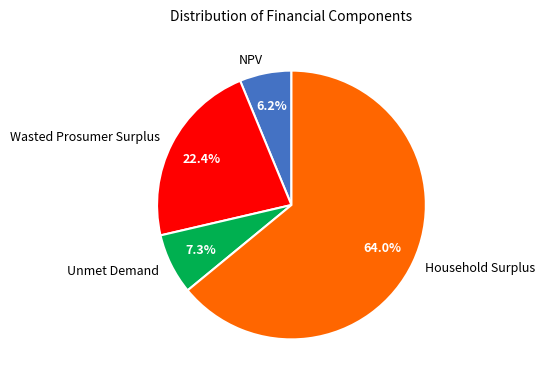

Which slice is the smallest?

NPV